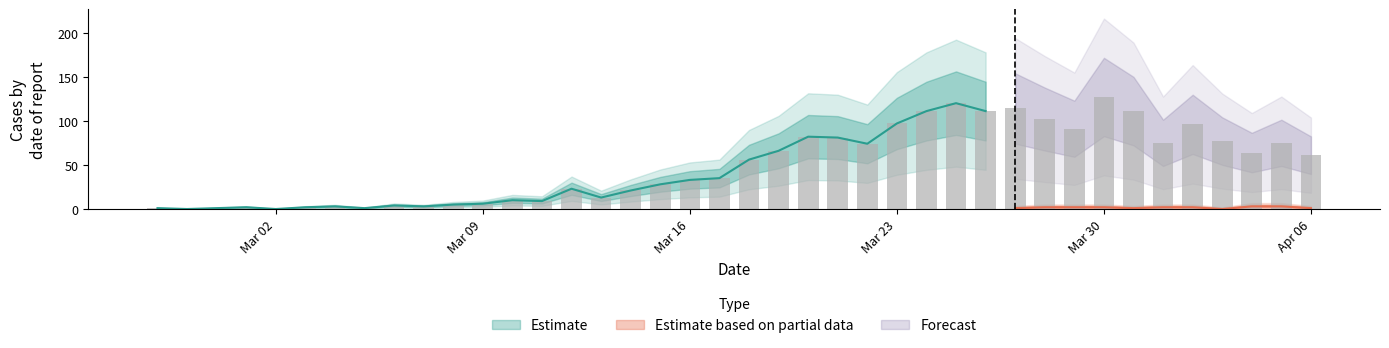

What is the ratio of the value at 2020-03-29 to the value at 2020-03-01?

45.5